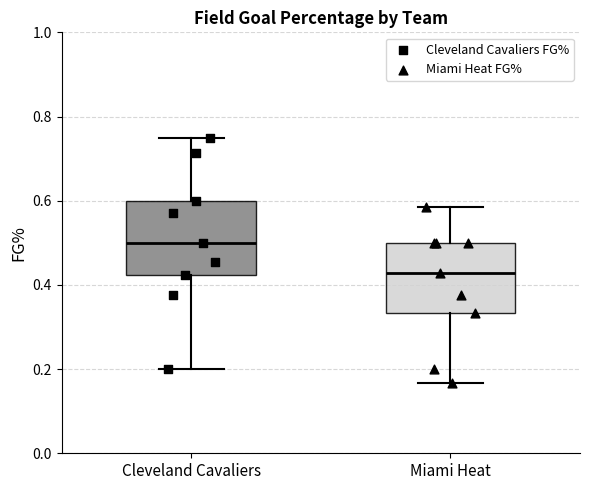

Where does the upper whisker of the box for Cleveland Cavaliers end on the y-axis? The values are not printed on the chart, so give them approximately, as read against the axis.

0.76